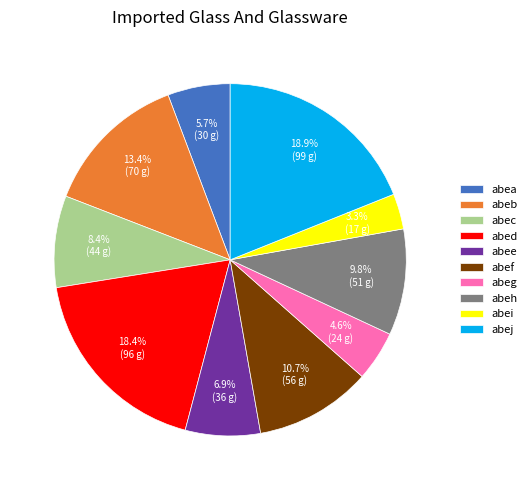

Does abec represent more than half of the total?

No